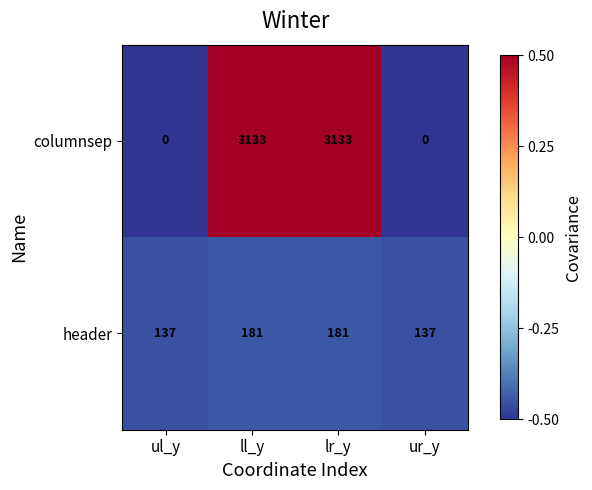

At ur_y, list the series in order from smallest to largest.

columnsep, header